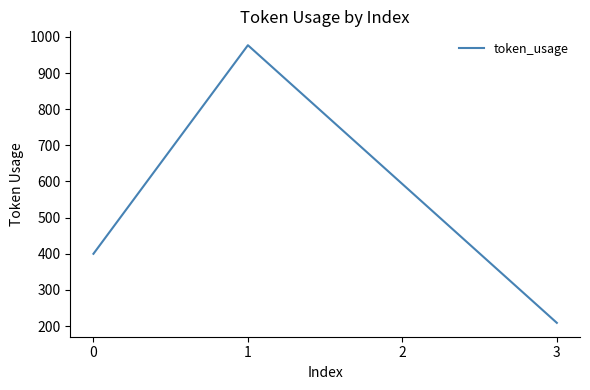

Rank the categories by value from highest to lowest.

1, 2, 0, 3